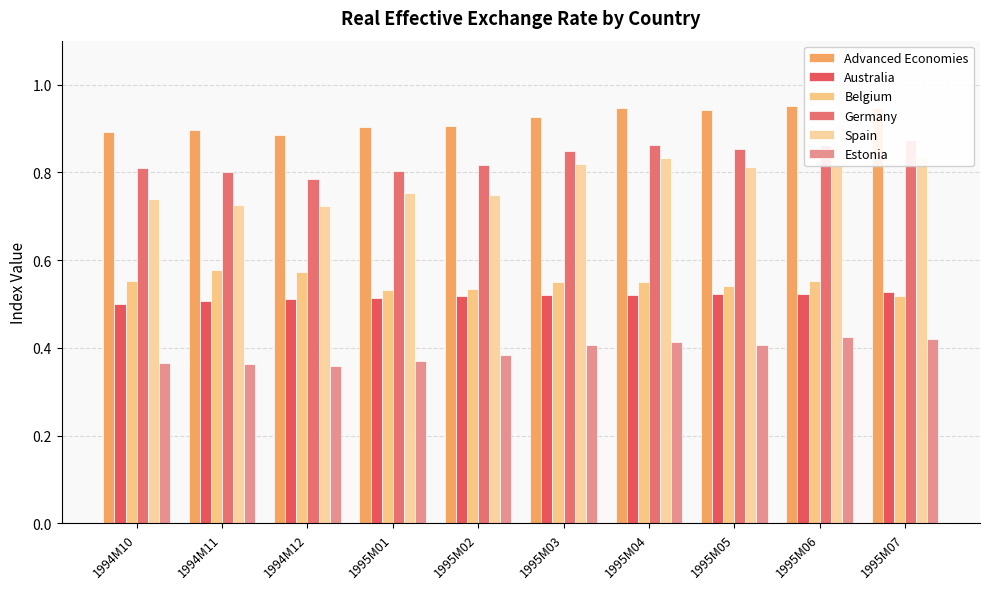

Which series has the largest total across all categories?

Advanced Economies